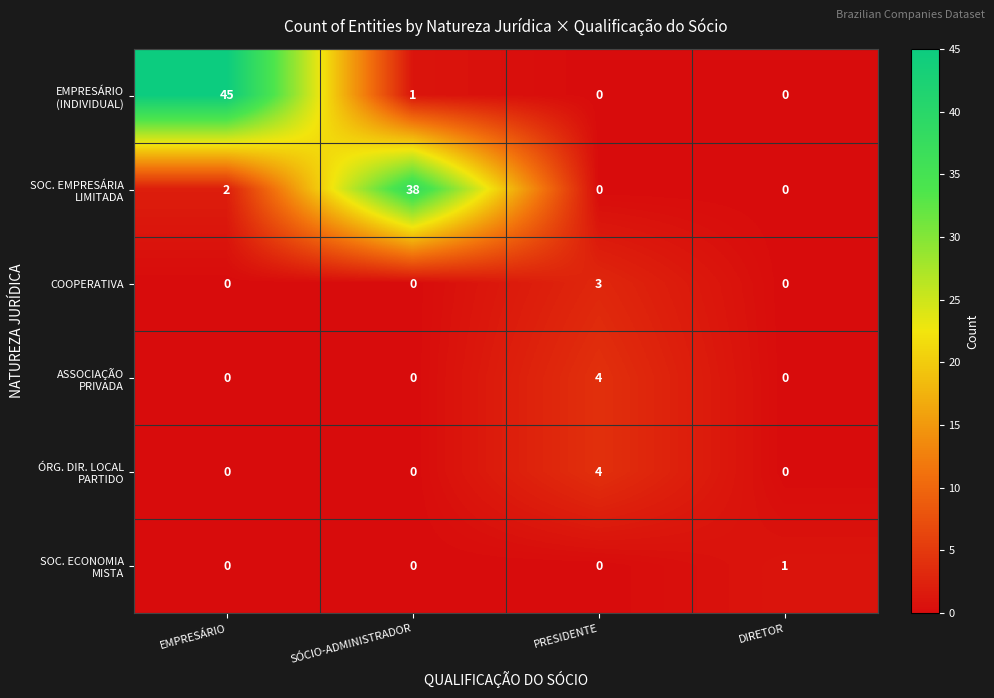

True or false: COOPERATIVA has a value of 2 at DIRETOR.

False